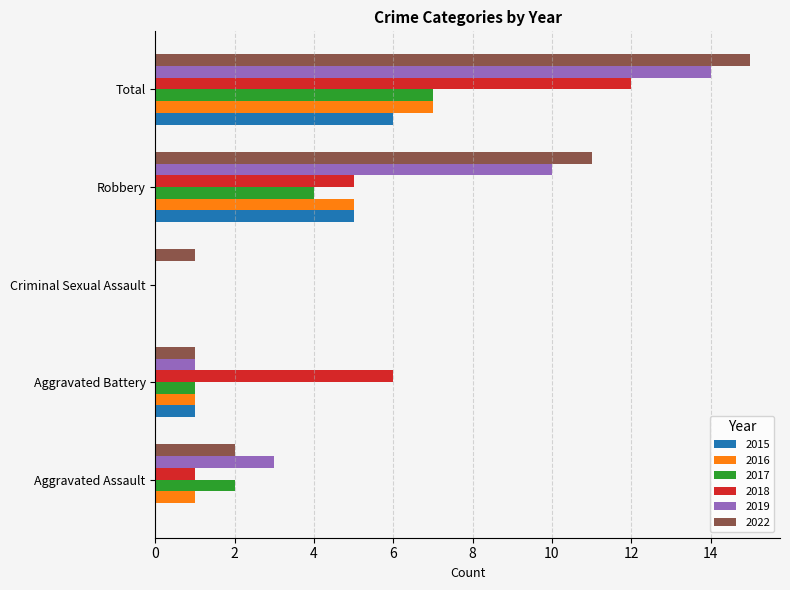

What value does the 2017 series have at Robbery?

4